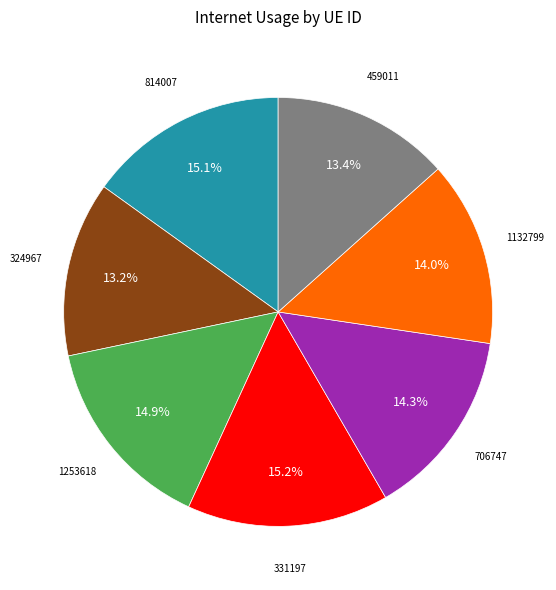

Count the number of slices in the pie.

7